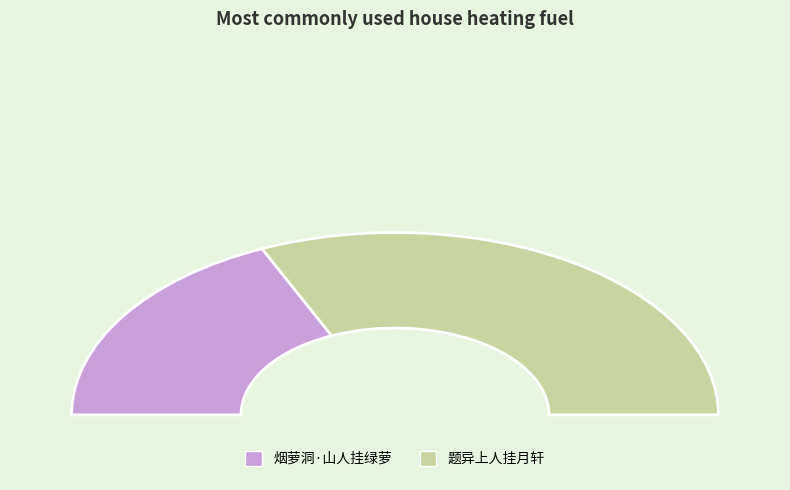

To the nearest percent, what is the difference between the largest and smallest slice percentages?

27%